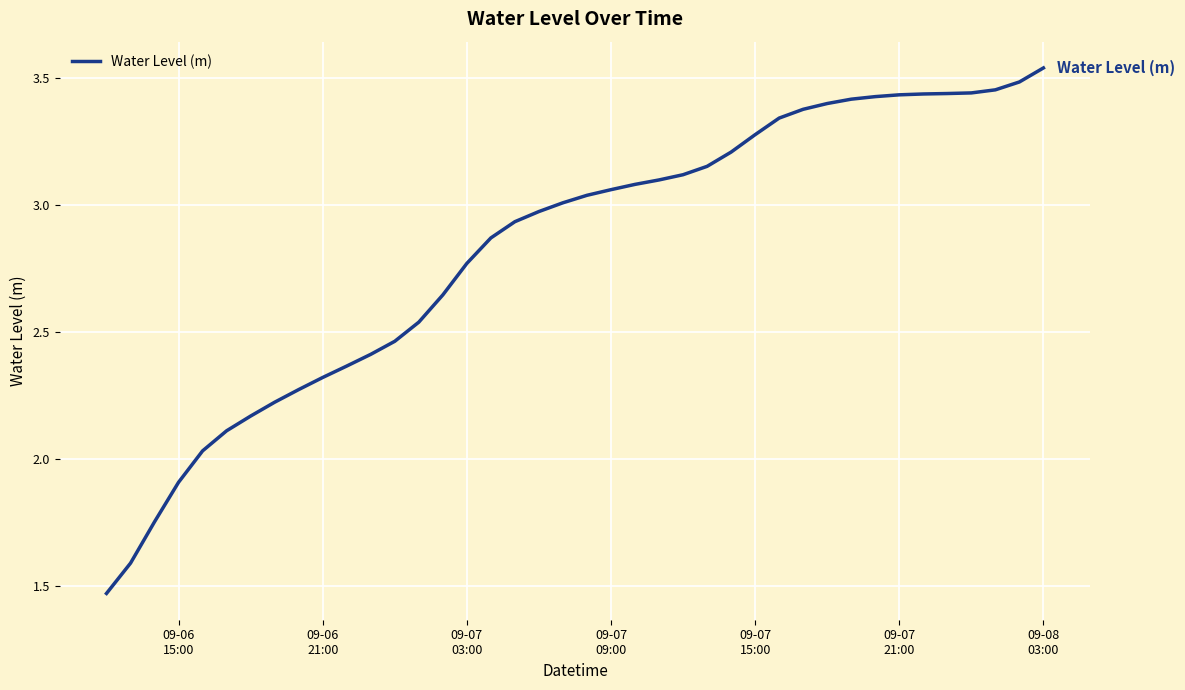

What is the difference between the maximum and minimum values?

2.1